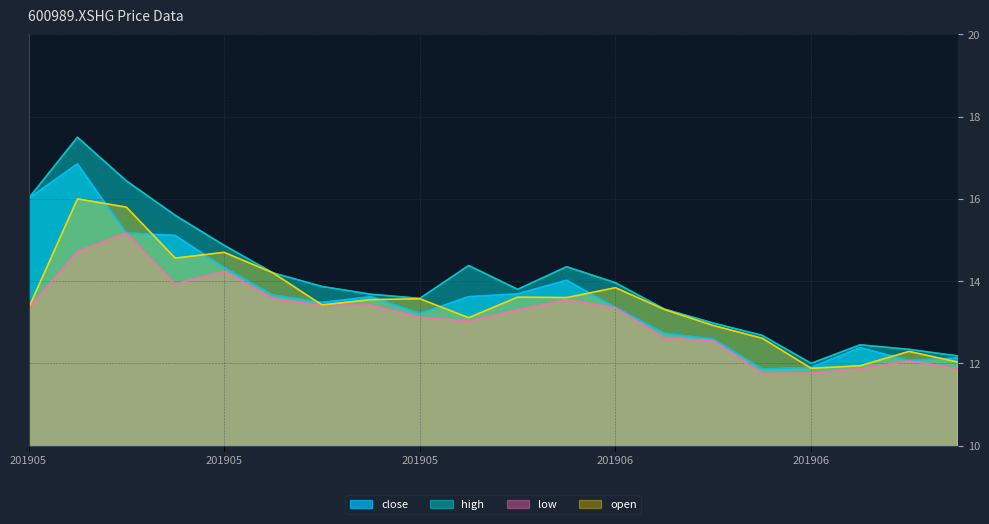

What is the value of the low point at the 11th from the left?

13.3